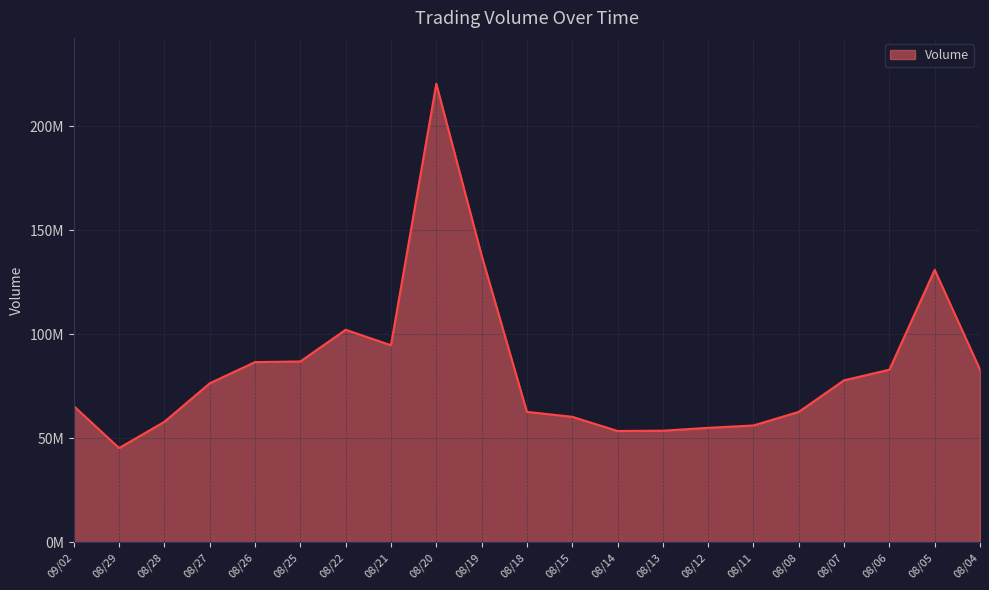

At which category does the data reach its first local peak?

08/22